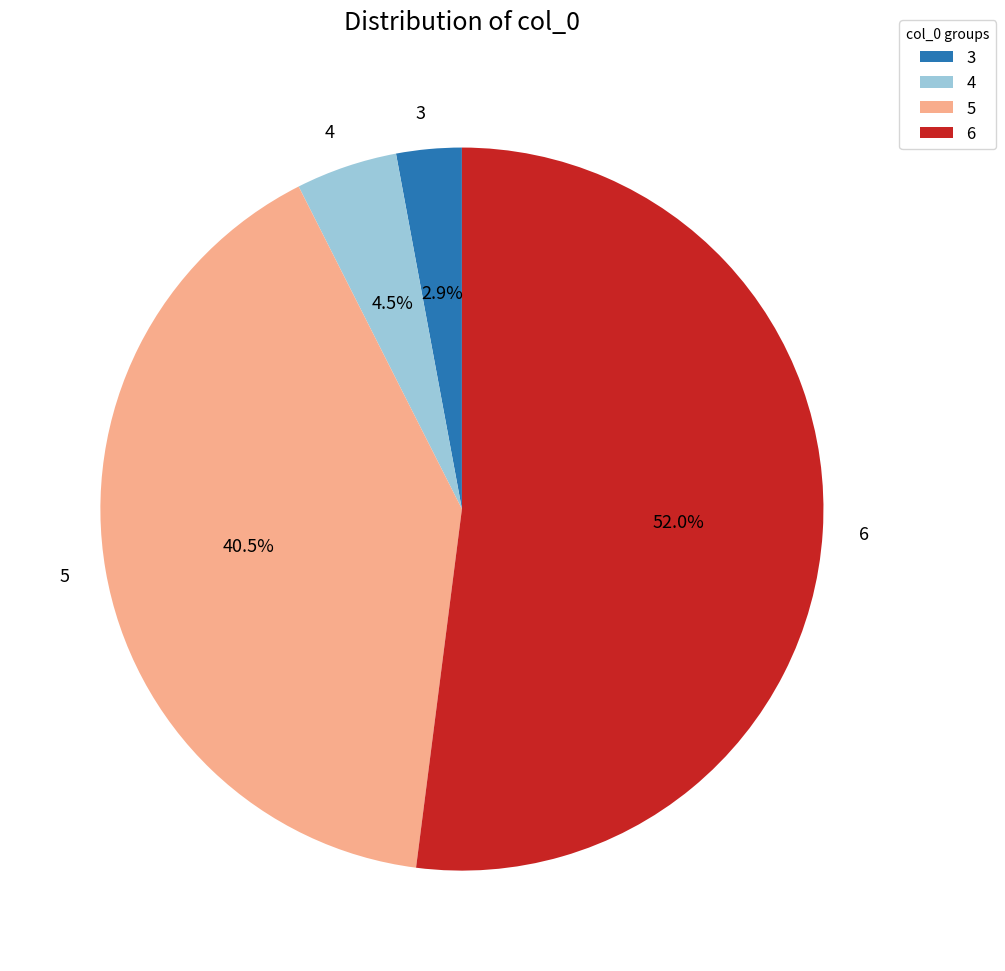

Which category has the biggest portion of the pie?

6